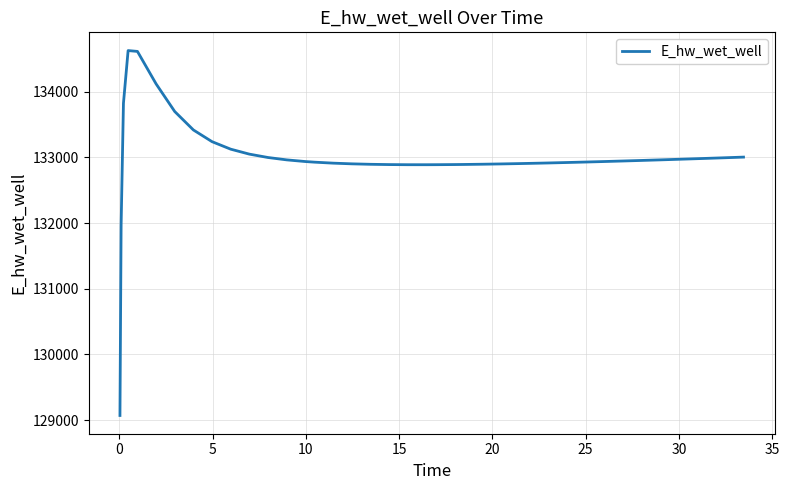

What is the greatest value displayed?

134628.0